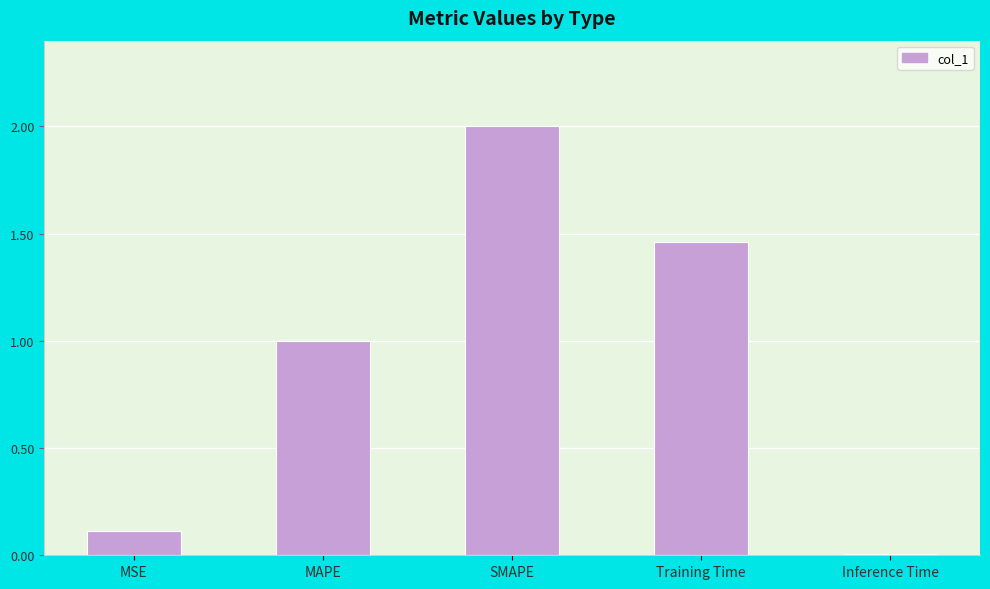

Rank the categories by value from lowest to highest.

Inference Time, MSE, MAPE, Training Time, SMAPE